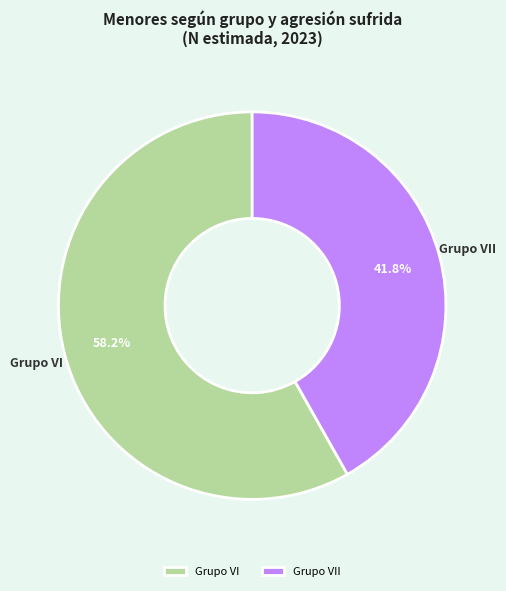

What portion of the pie excludes Grupo VII?

58.2%